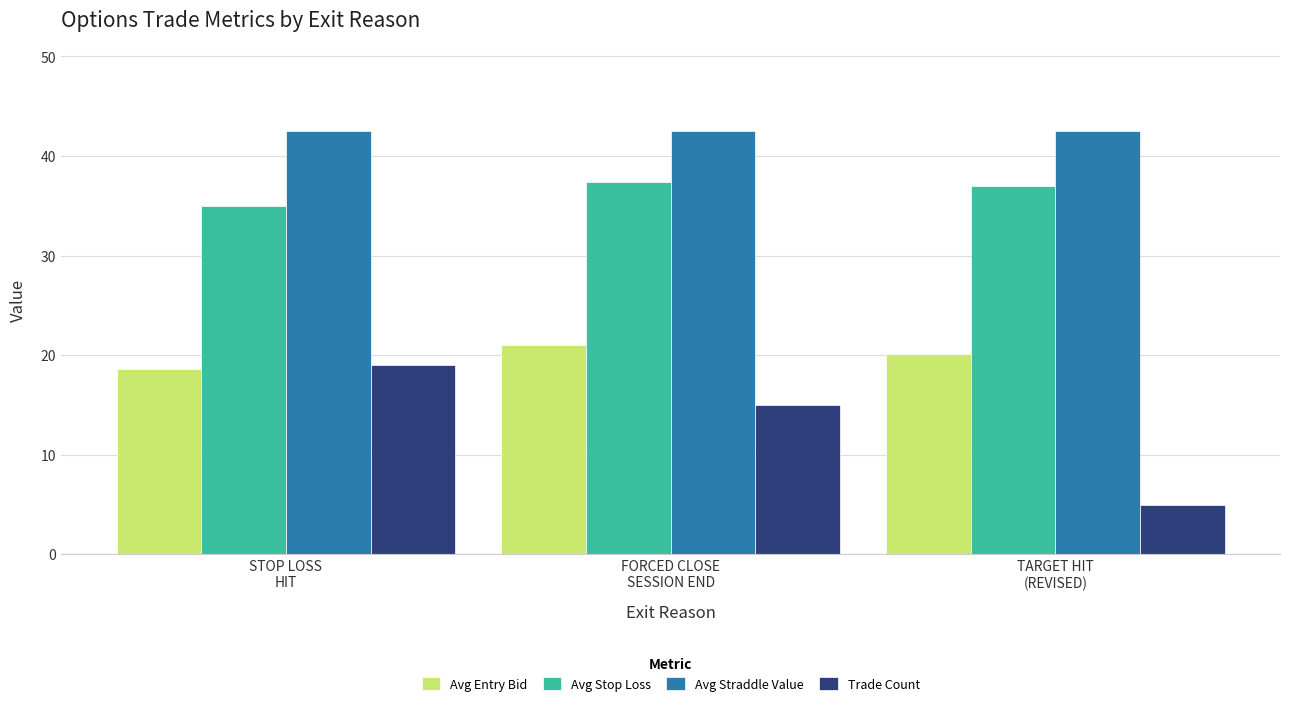

The value of Avg Stop Loss at STOP LOSS
HIT is 34.9. True or false?

True